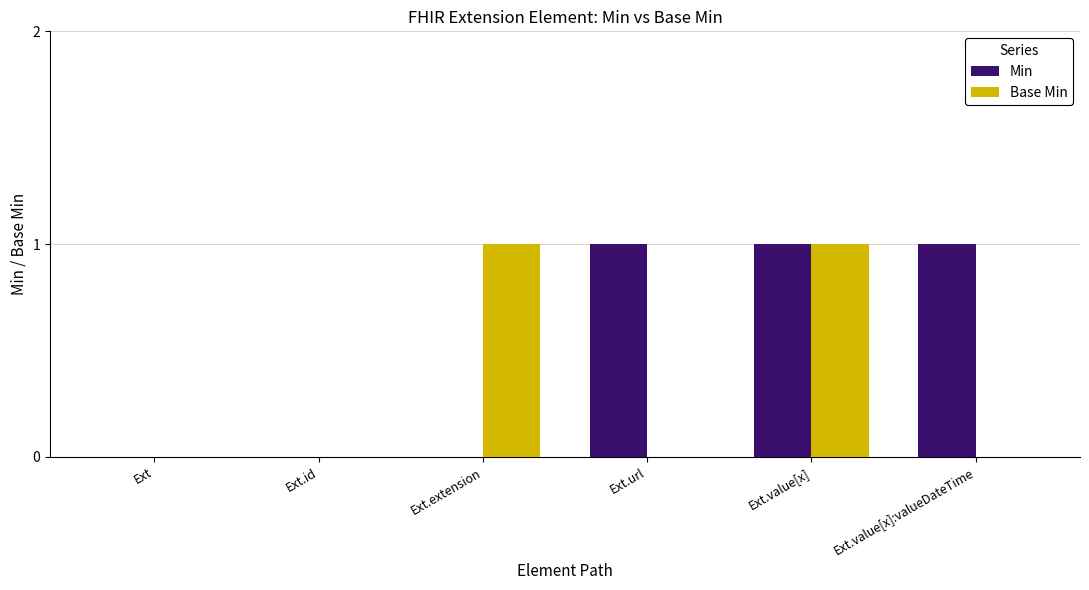

Count the number of data series in this chart.

2